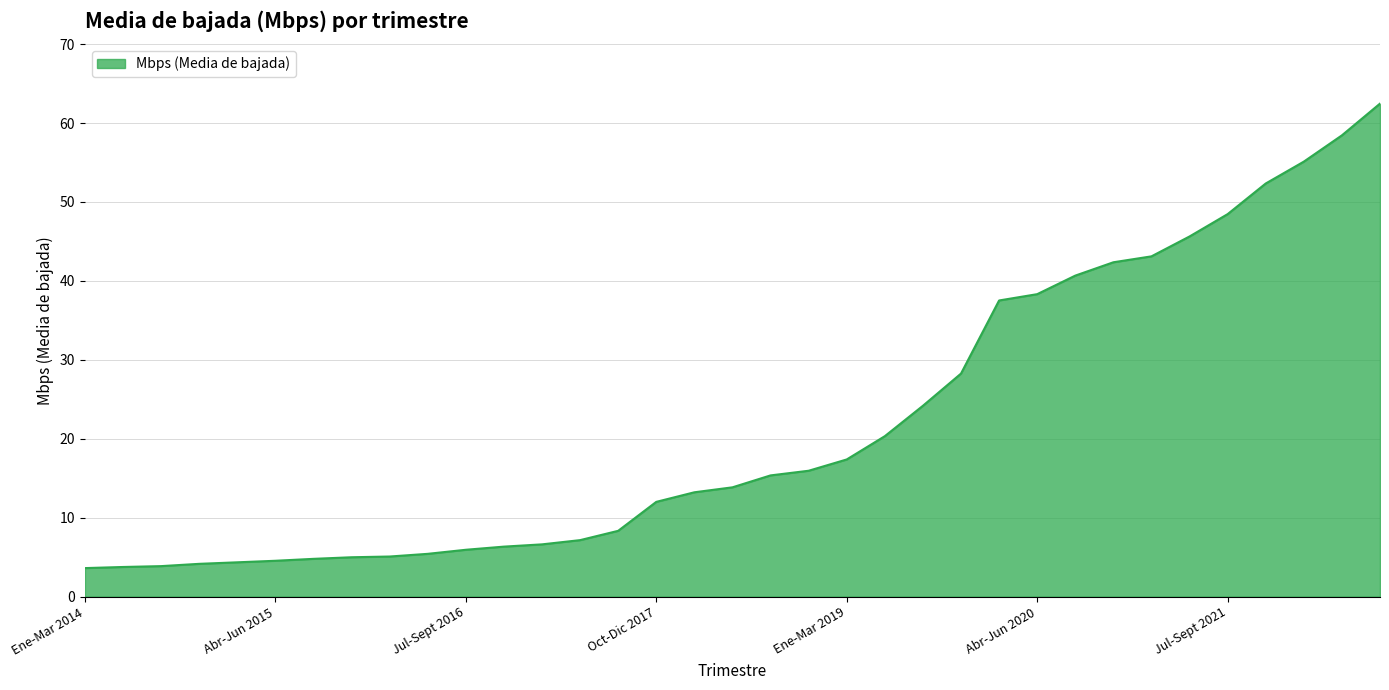

What is the minimum value shown in the chart?

3.6